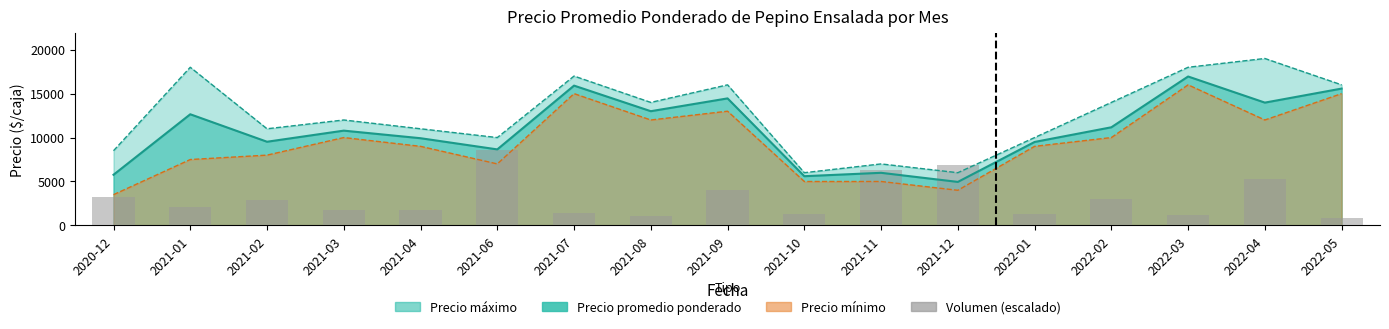

How many bars are there in total?

17